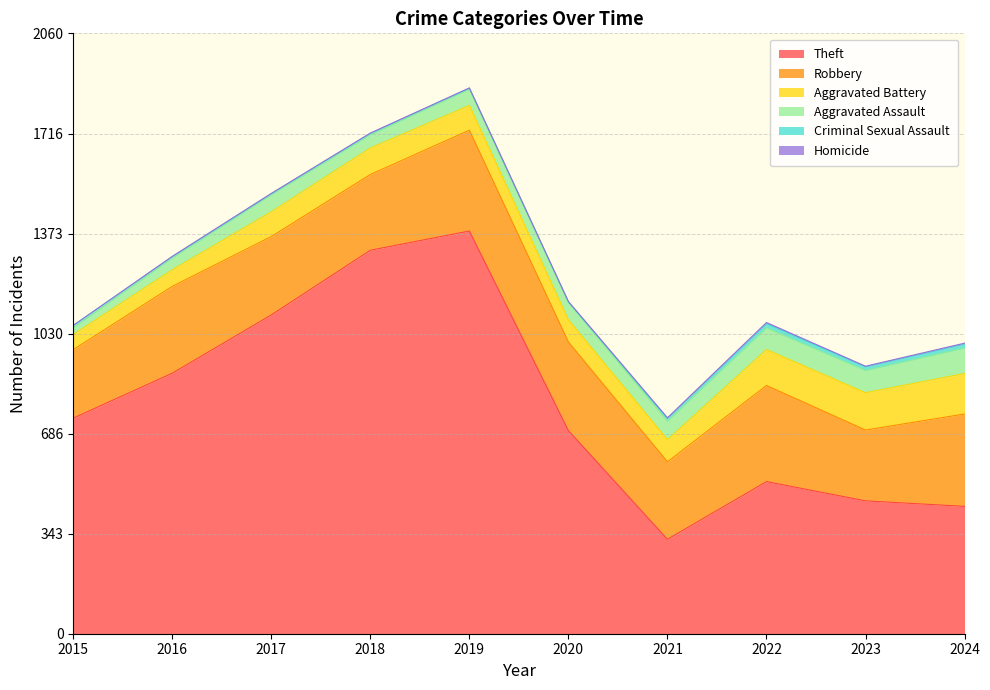

What is the average value of the Aggravated Assault series?

58